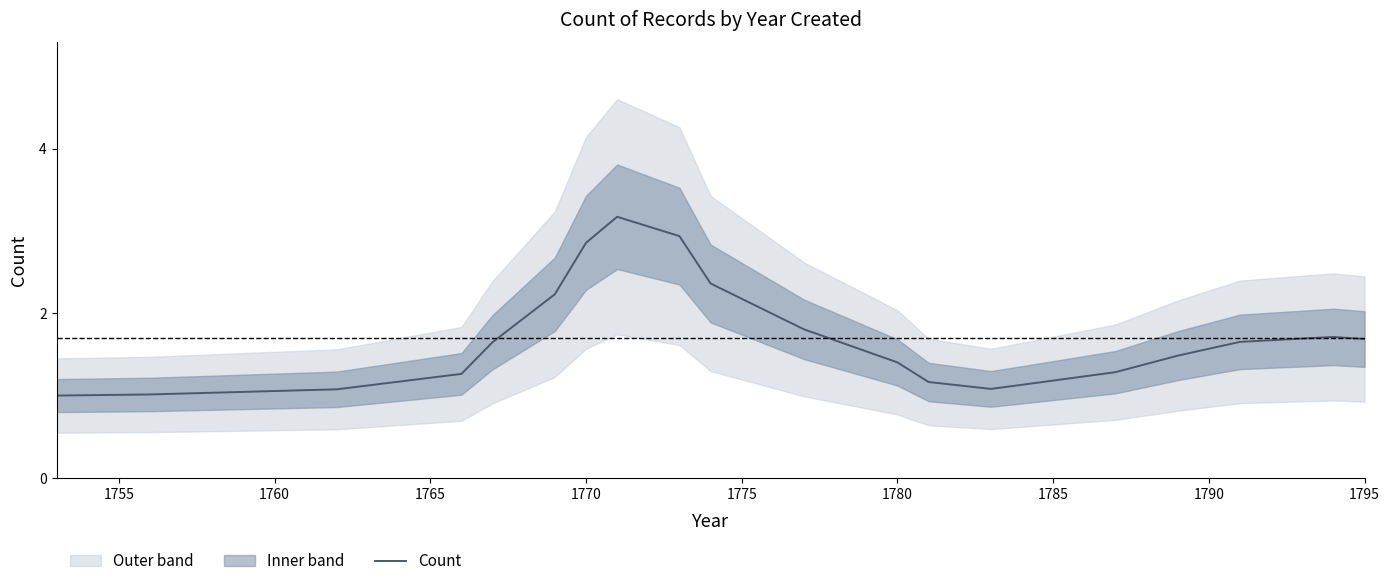

What is the change in value from 1760 to 19?

+0.6